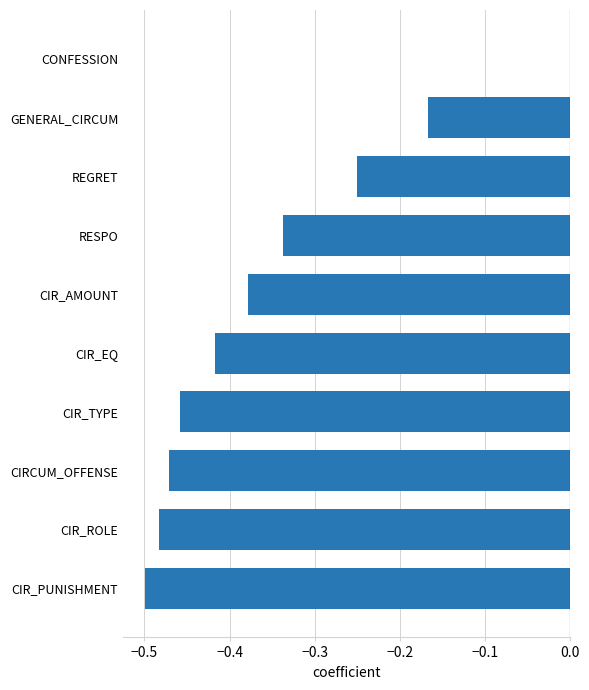

At which category does the chart reach its peak across all series?

CONFESSION